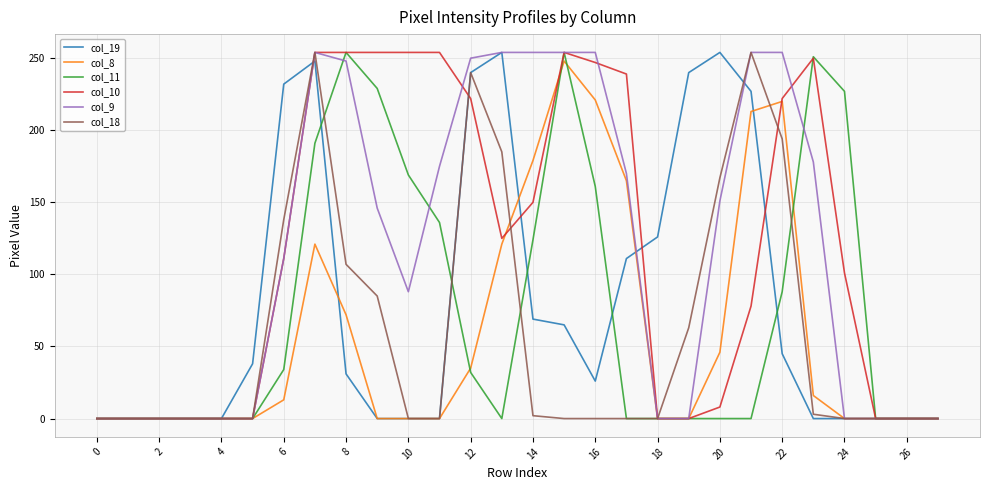

What is the maximum value shown in the chart?

254